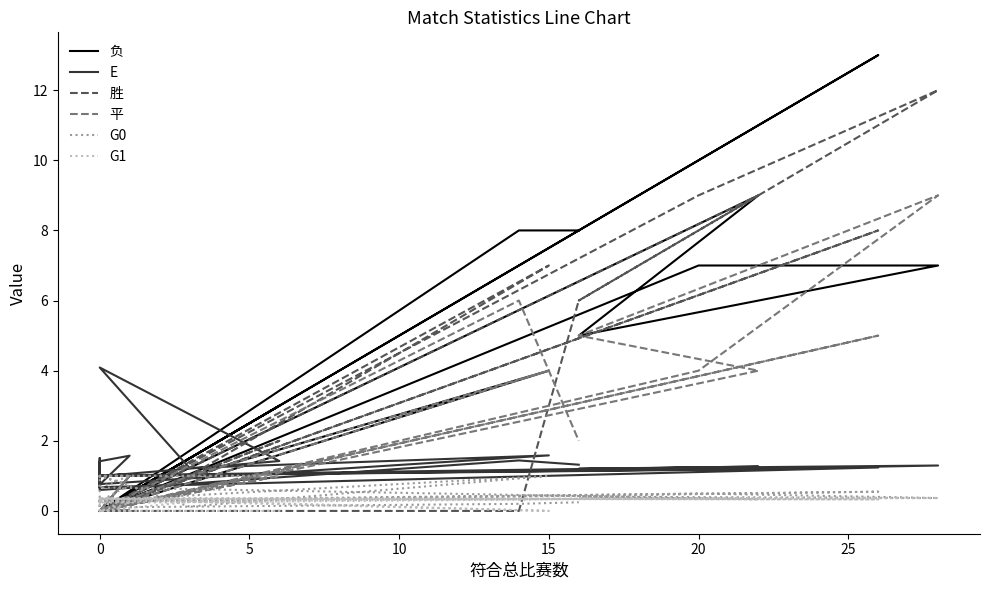

What are all the series names shown in the legend?

负, E, 胜, 平, G0, G1